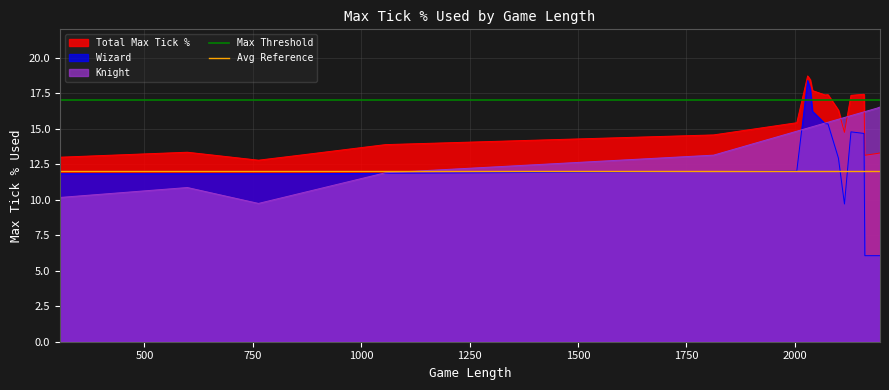

What is the maximum value for Knight?

16.5